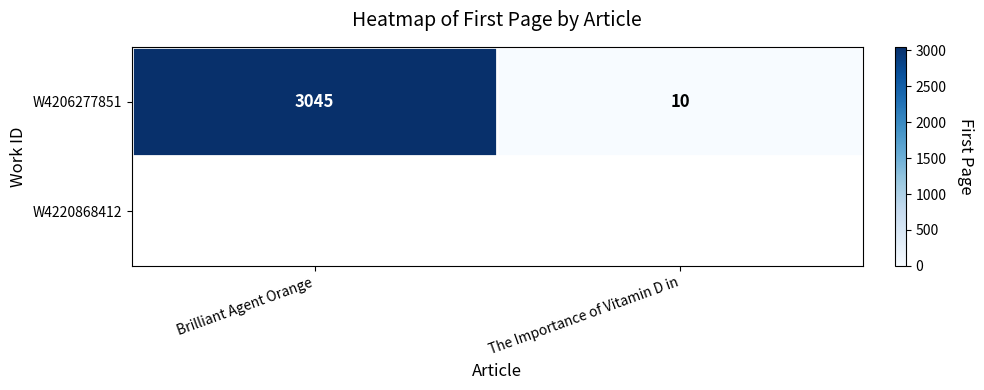

Reading left to right, extract all data points from this chart.

Brilliant Agent Orange=3045	The Importance of Vitamin D in=10